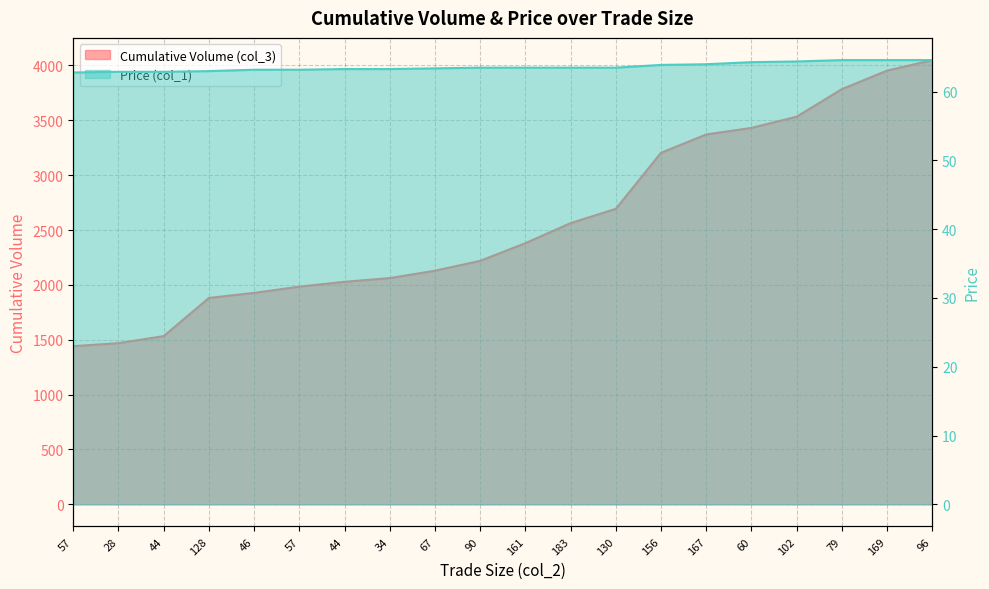

List the series in order of their overall mean, lowest first.

Price (col_1), Cumulative Volume (col_3)